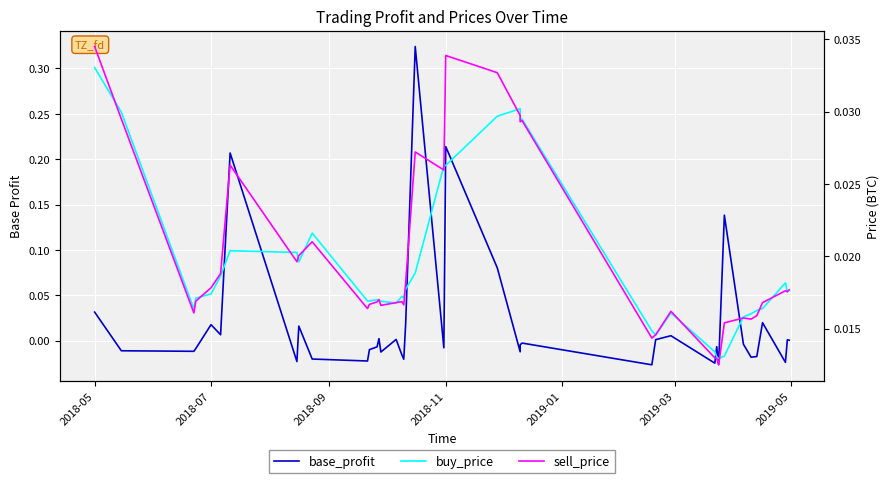

Does the chart display data point markers on the line(s)?

No